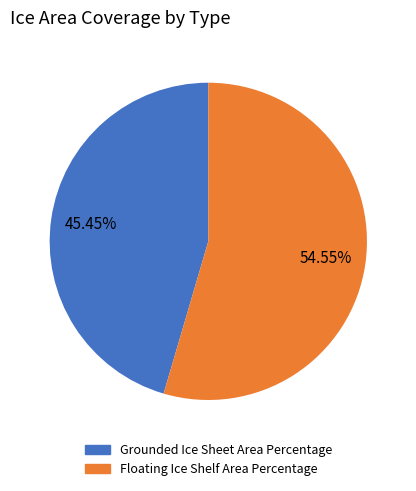

Do Grounded Ice Sheet Area Percentage and Floating Ice Shelf Area Percentage together represent more than half of the pie?

Yes